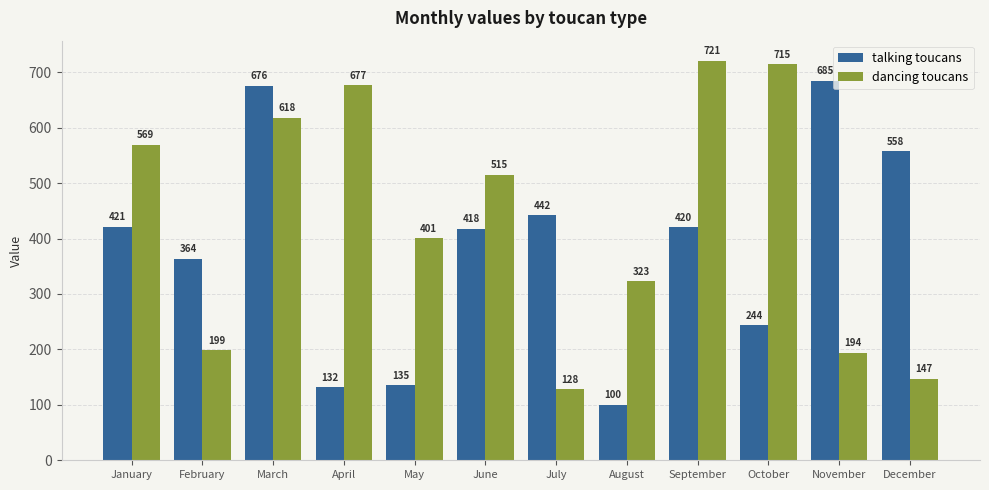

What is the value of the talking toucans bar at the 7th from the left?

442